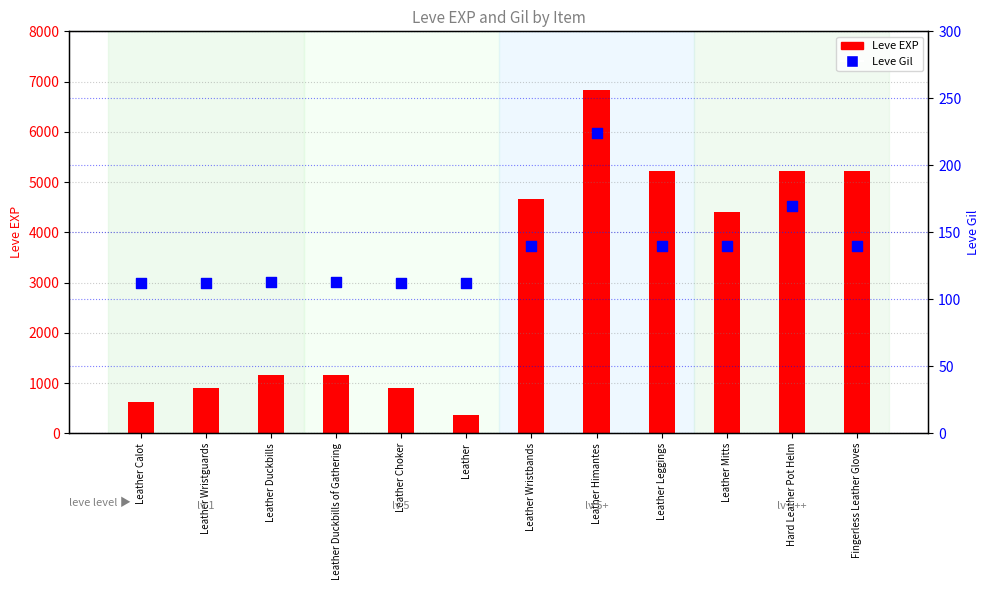

Which series reaches the minimum Y coordinate?

Leve Gil